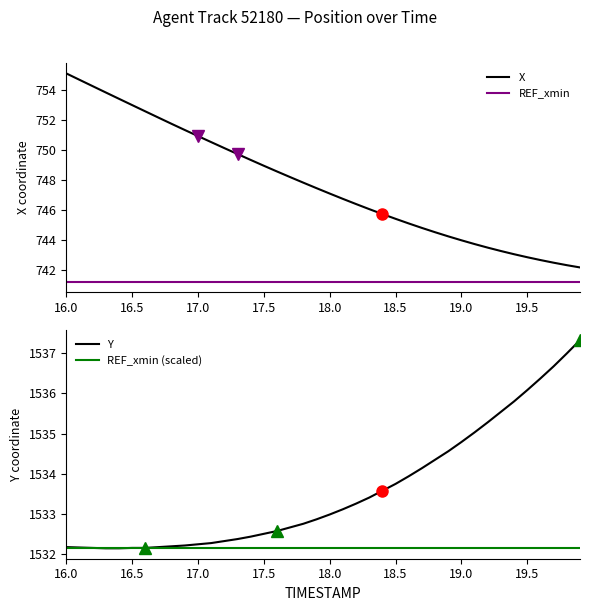

What is the lowest value of the X series?

742.2